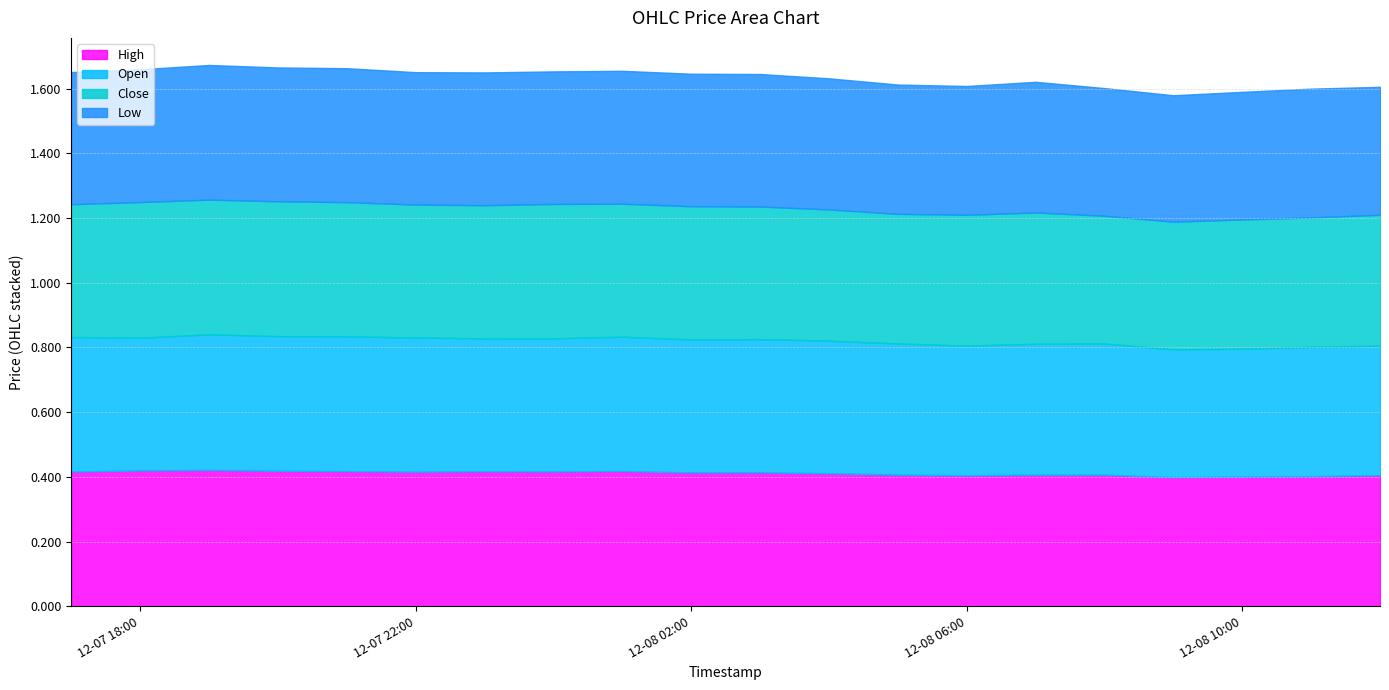

What is the minimum value for Close?

0.4